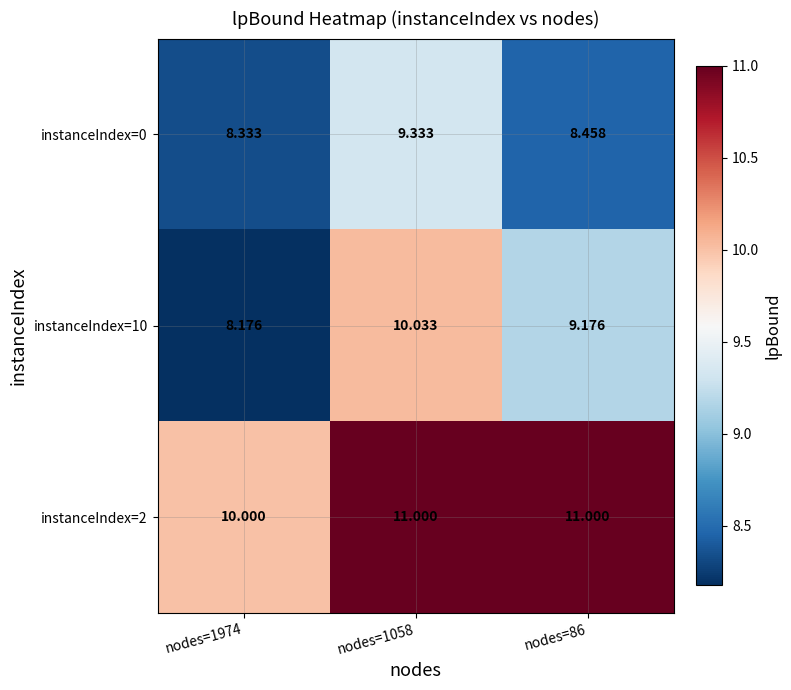

Is the value of instanceIndex=2 at nodes=1058 greater than the value of instanceIndex=10 at nodes=1974?

Yes